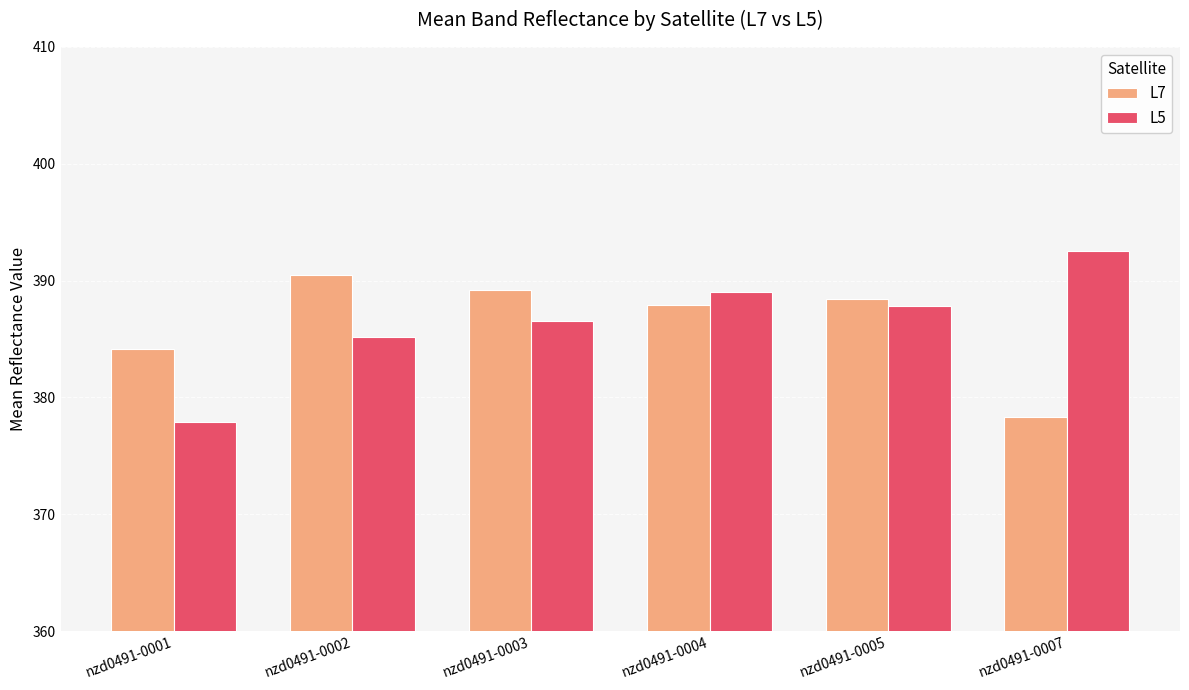

Is the value of L7 at nzd0491-0007 greater than the value of L5 at nzd0491-0003?

No